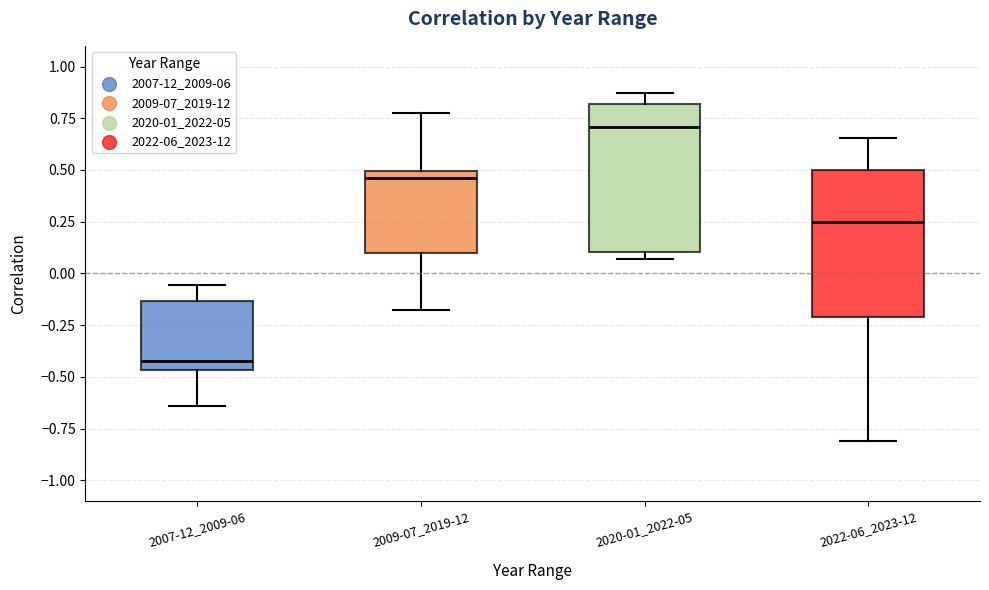

Reading left to right, read every box against the y-axis: the position of its median line, the range the box covers, and the ends of its whiskers. The values are not printed on the chart, so give them approximately, as read against the axis.

2007-12_2009-06: median -0.40, box -0.45 to -0.15, whiskers -0.65 to -0.05
2009-07_2019-12: median 0.45, box 0.10 to 0.50, whiskers -0.15 to 0.75
2020-01_2022-05: median 0.70, box 0.10 to 0.80, whiskers 0.05 to 0.85
2022-06_2023-12: median 0.25, box -0.20 to 0.50, whiskers -0.80 to 0.65